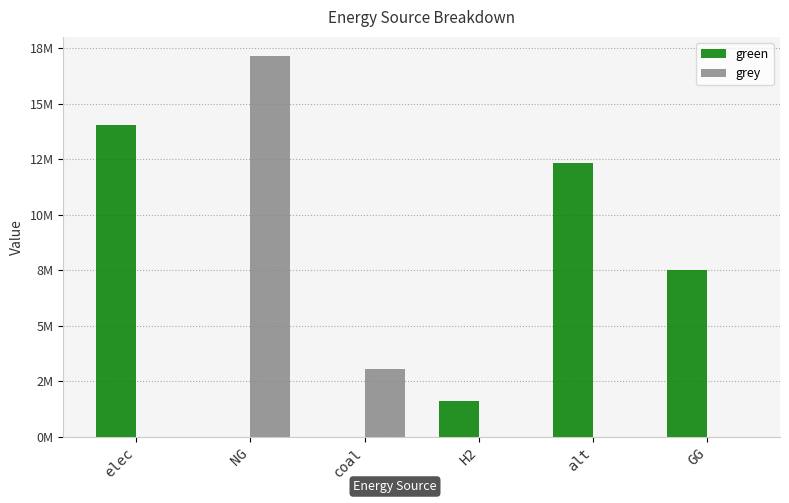

What is the difference between the highest and lowest values at coal?

3037823.7